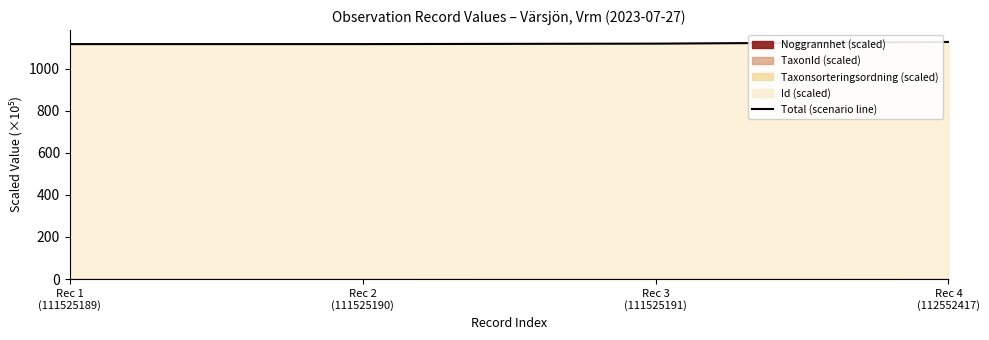

Where is the first local minimum?

Rec 2
(111525190)